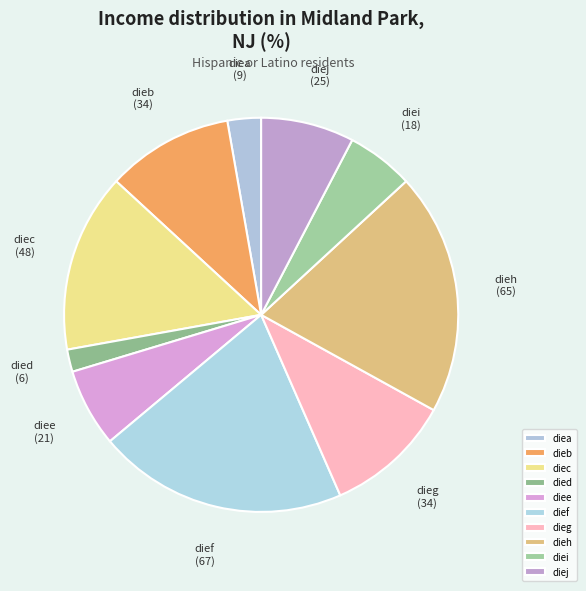

What is the ratio of the value at diej to the value at diee?

1.2